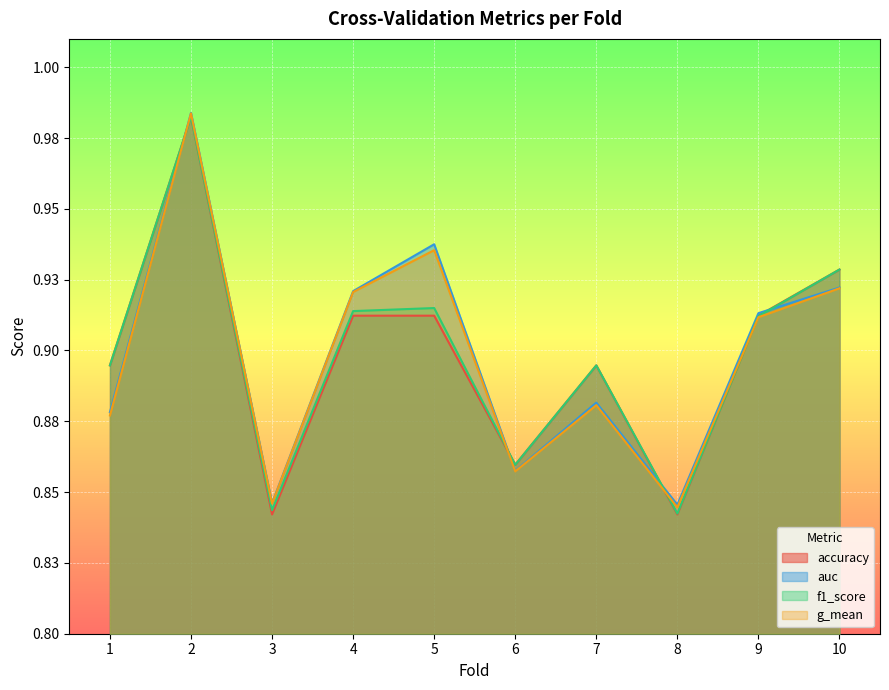

Where is the first local maximum for g_mean?

2